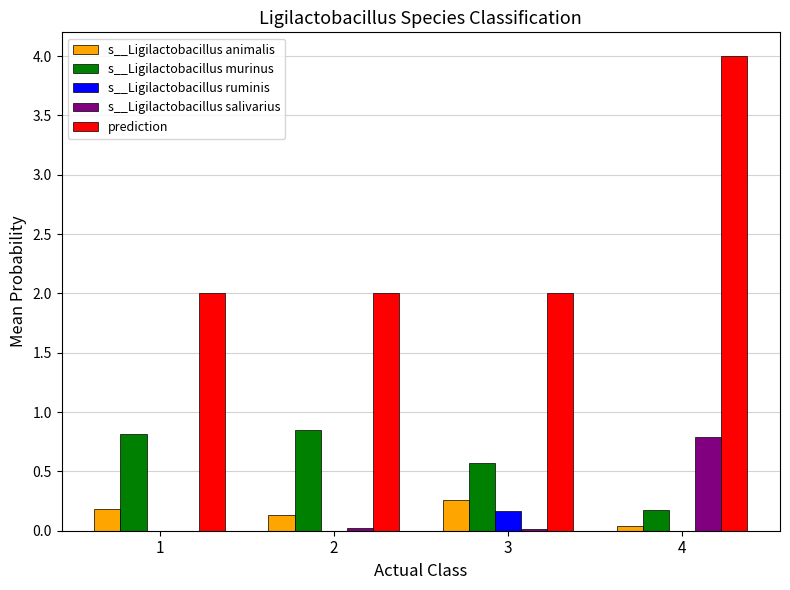

What is the greatest value displayed?

4.0